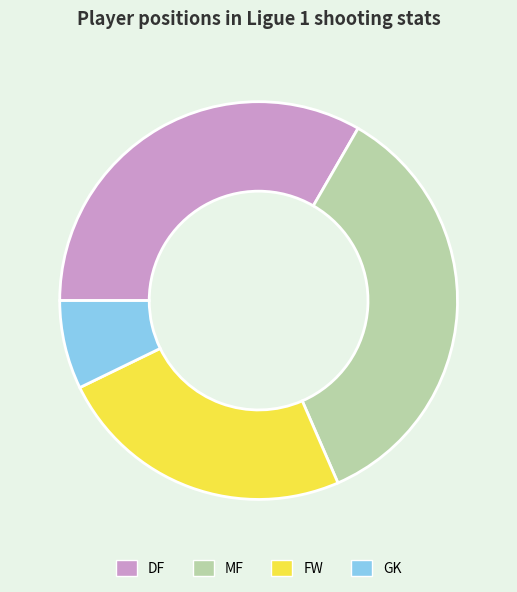

The FW slice represents 24% of the pie. True or false?

True